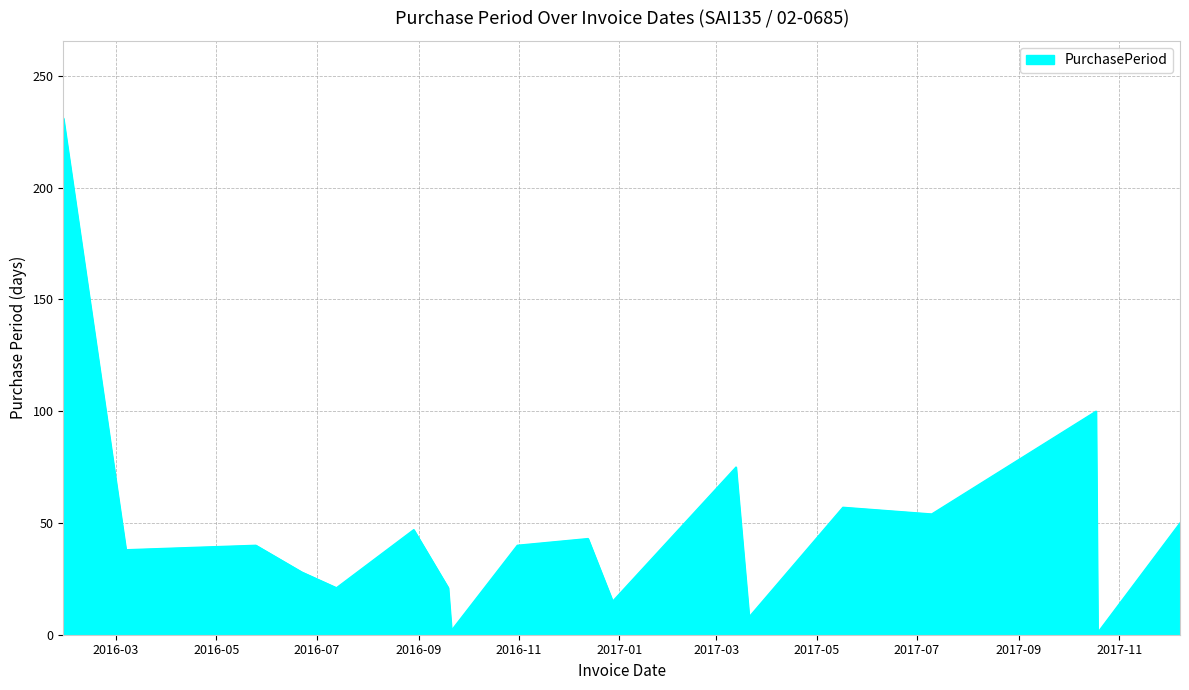

What is the difference between the second highest and second lowest values?

98